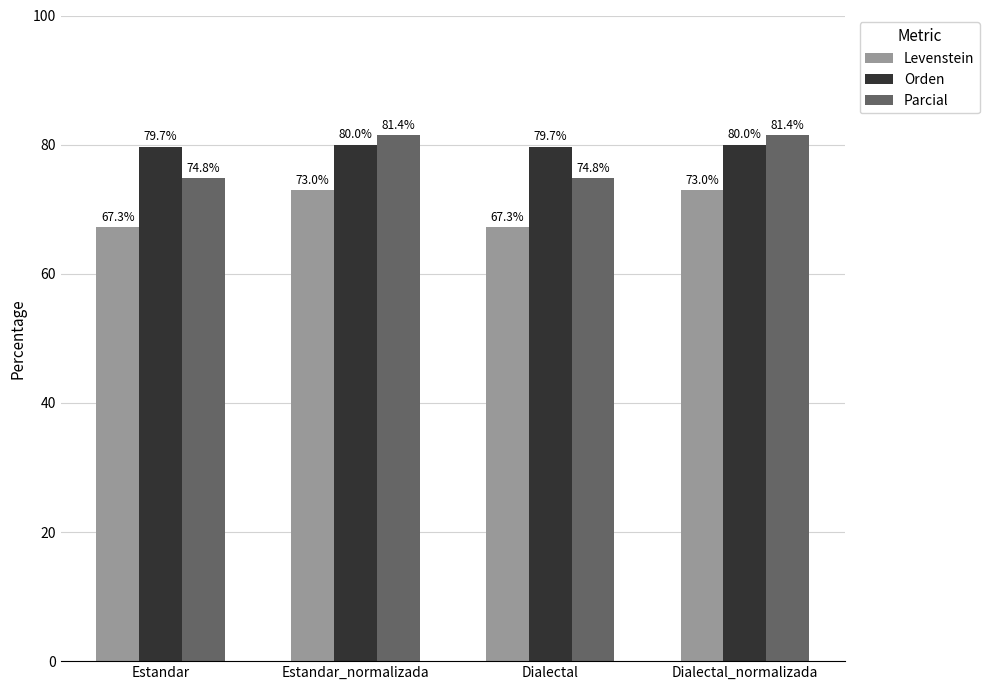

What is the label of the 4th bar from the right?

Estandar